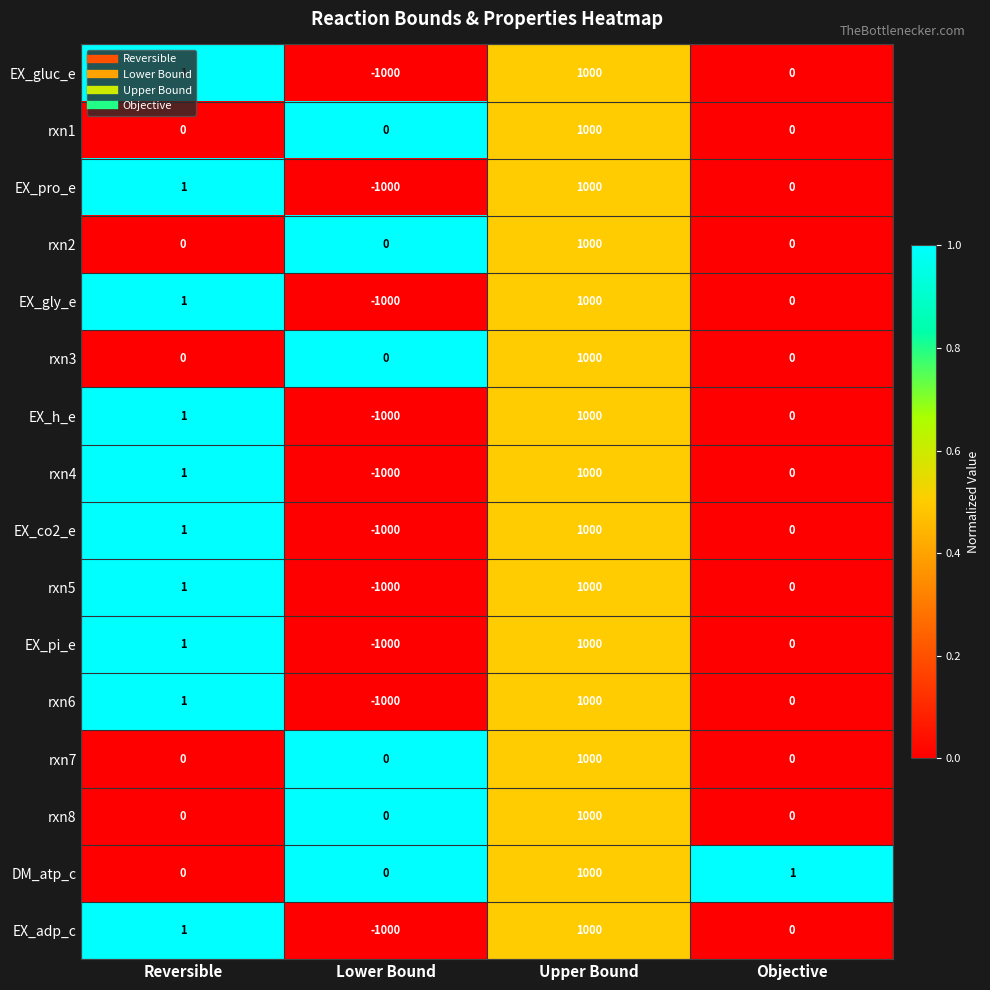

True or false: rxn5 has a value of -1108 at Objective.

False